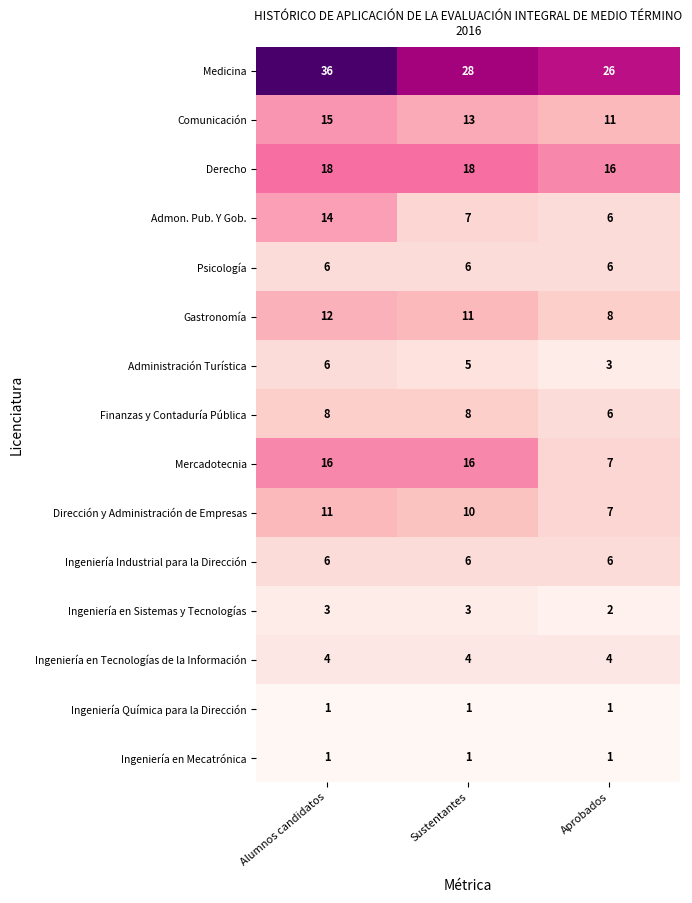

What is the average value of the Ingeniería en Tecnologías de la Información series?

4